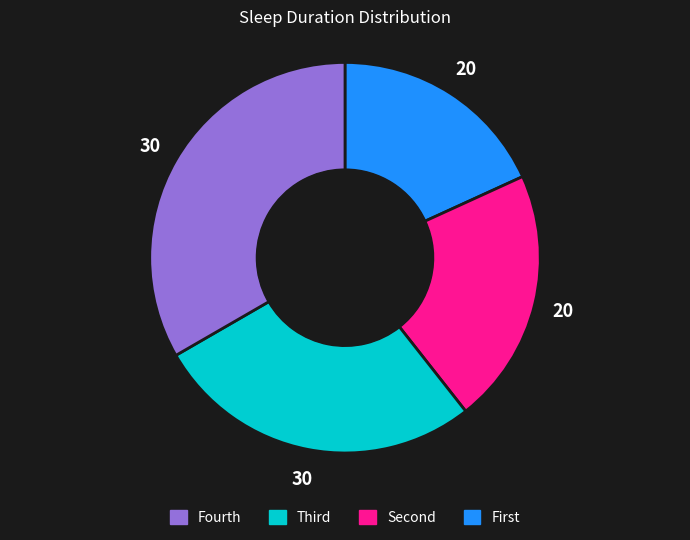

Is there a majority slice in this chart?

No